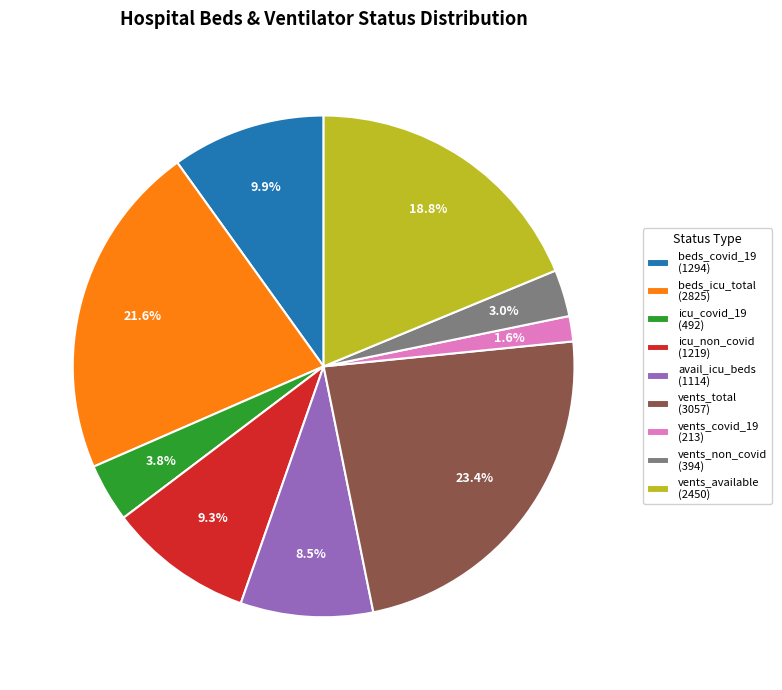

What portion of the pie excludes vents_covid_19 (213)?

98.4%